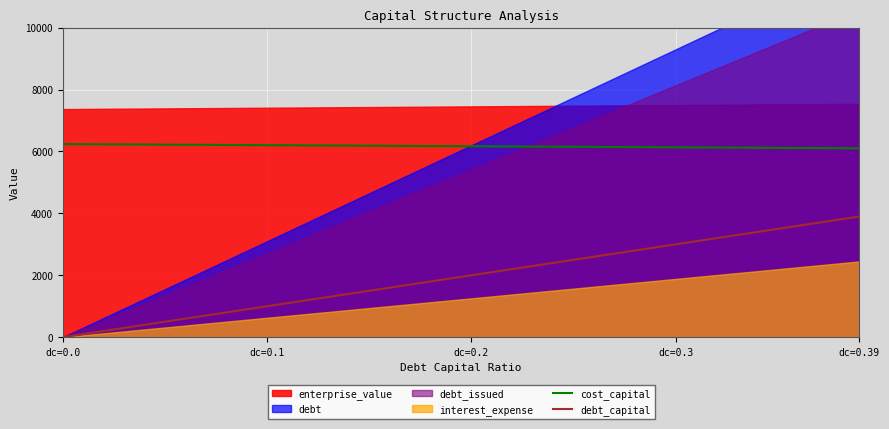

What is the maximum value for cost_capital?

6239.1